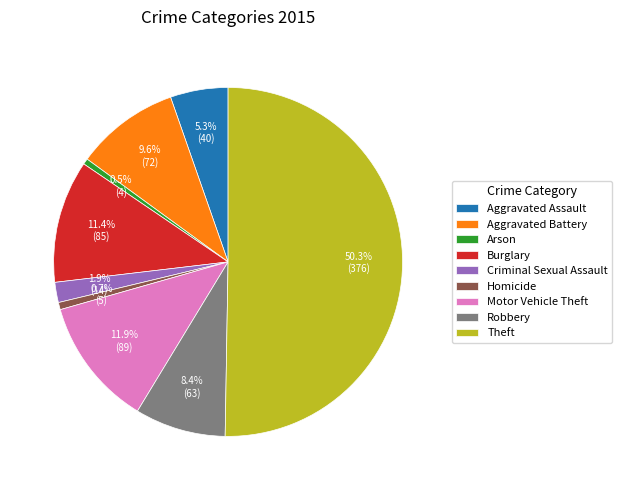

How much of the chart is everything except Homicide?

99.3%